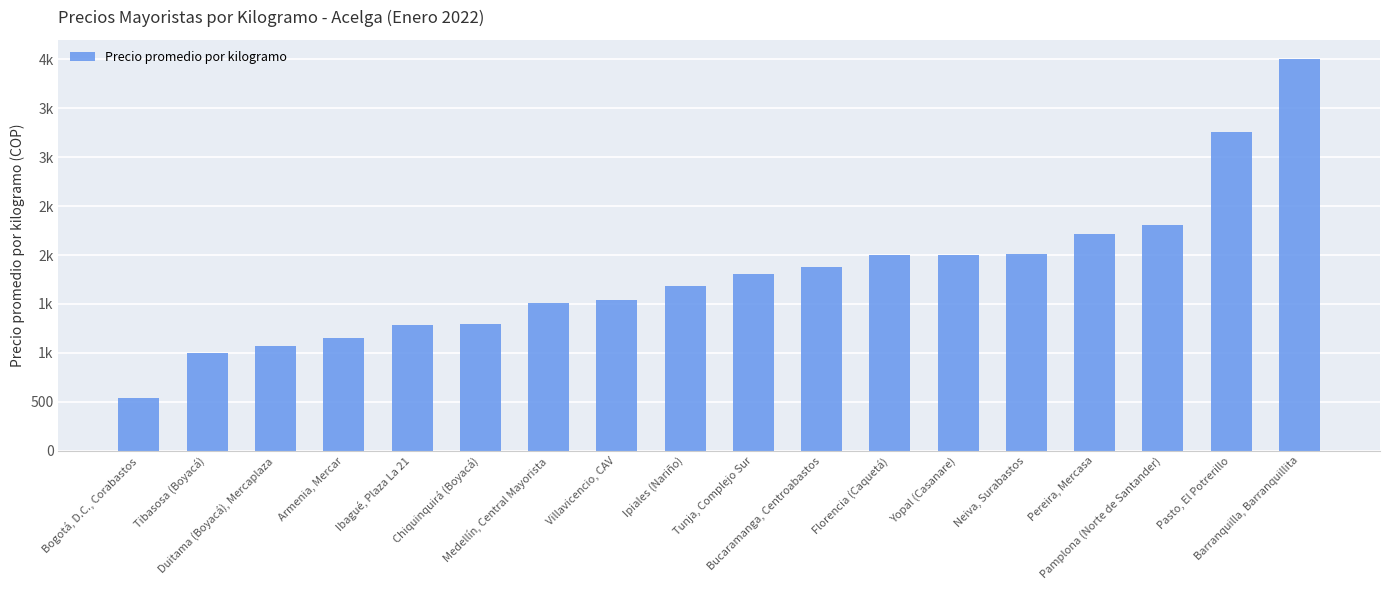

Does the chart contain any negative values?

No